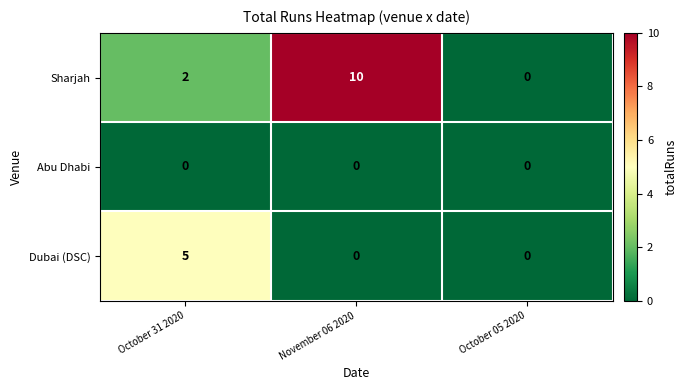

Count the Sharjah values in the range 0 to 10.

3